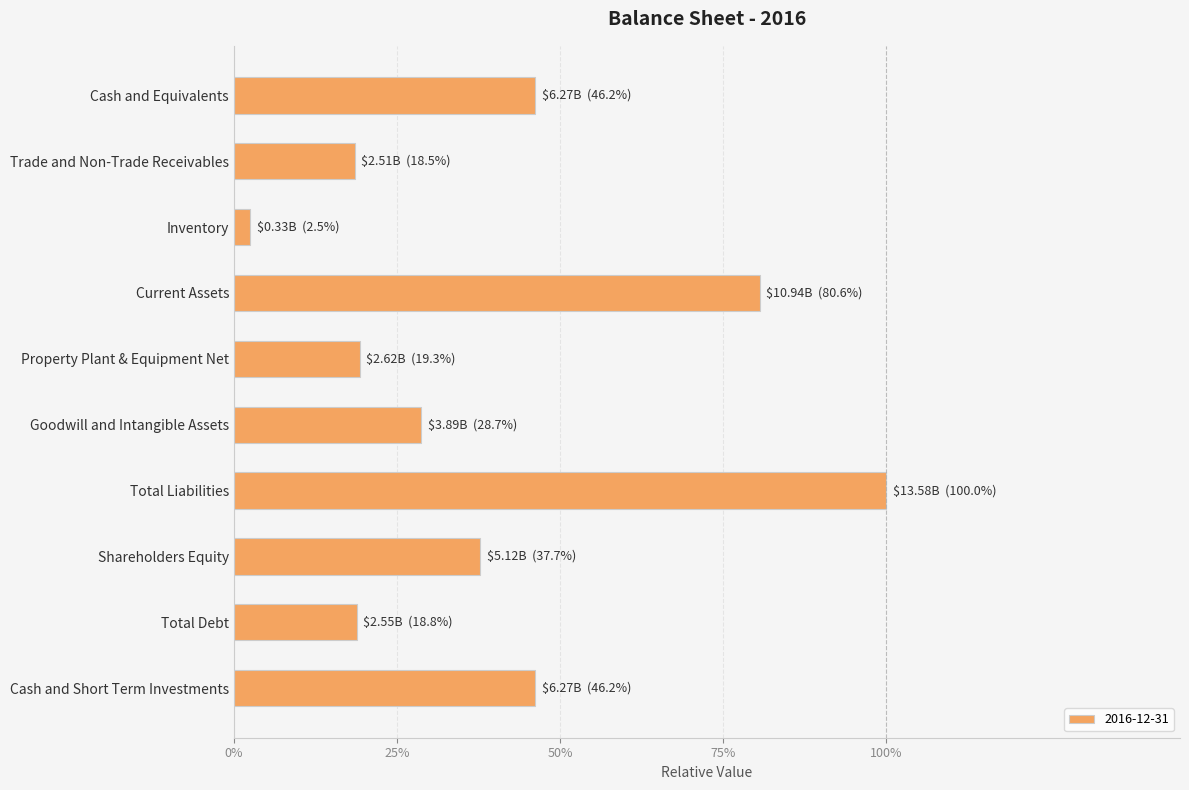

At which label is the value closest to 0?

Inventory